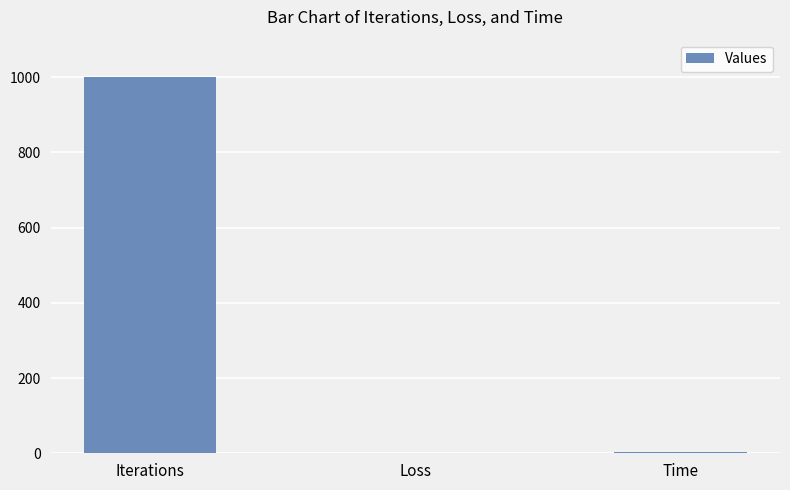

At which category does the chart reach its peak across all series?

Iterations